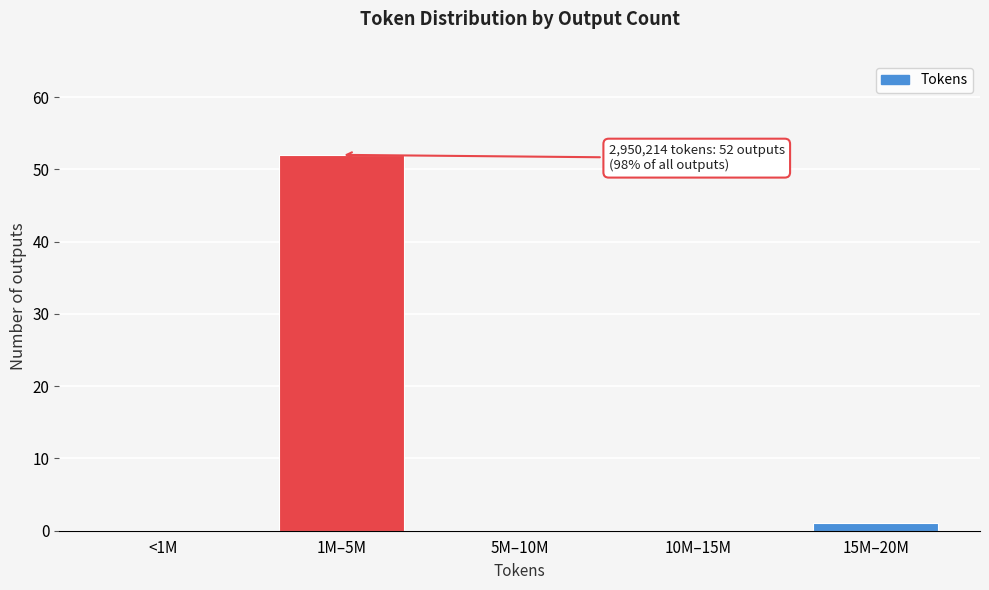

Reading right to left, list all the values displayed in this chart.

15M–20M=1	10M–15M=0	5M–10M=0	1M–5M=52	<1M=0